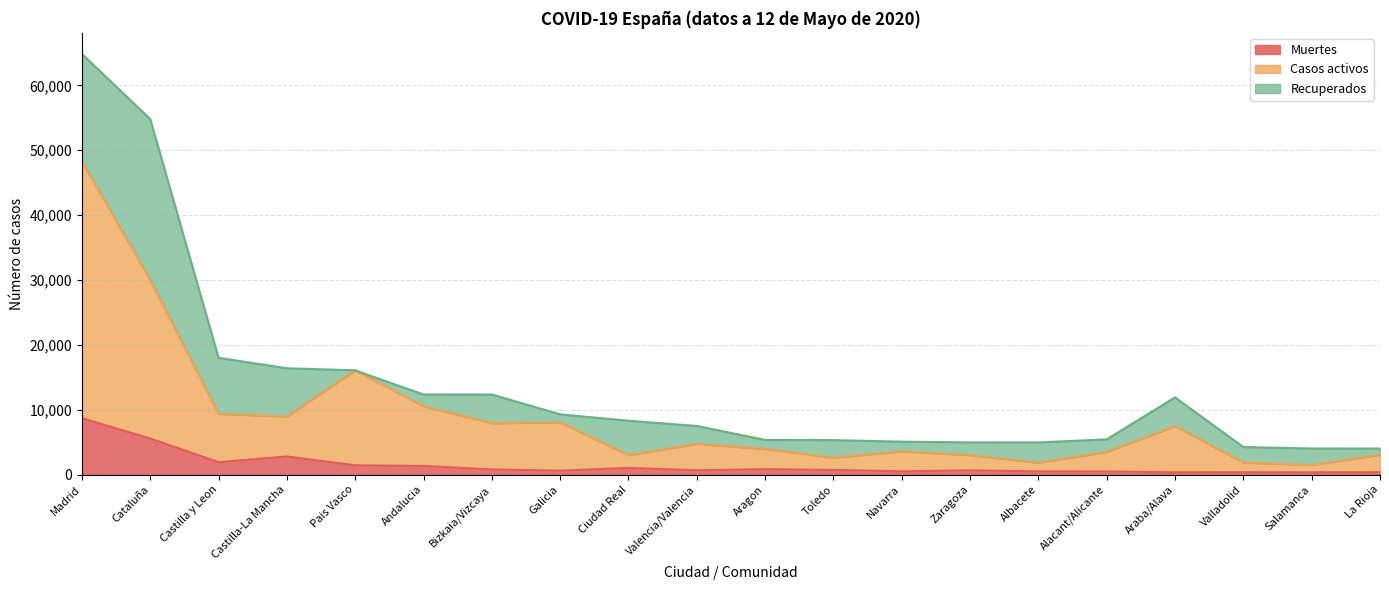

True or false: Casos activos and Muertes cross at least once.

False